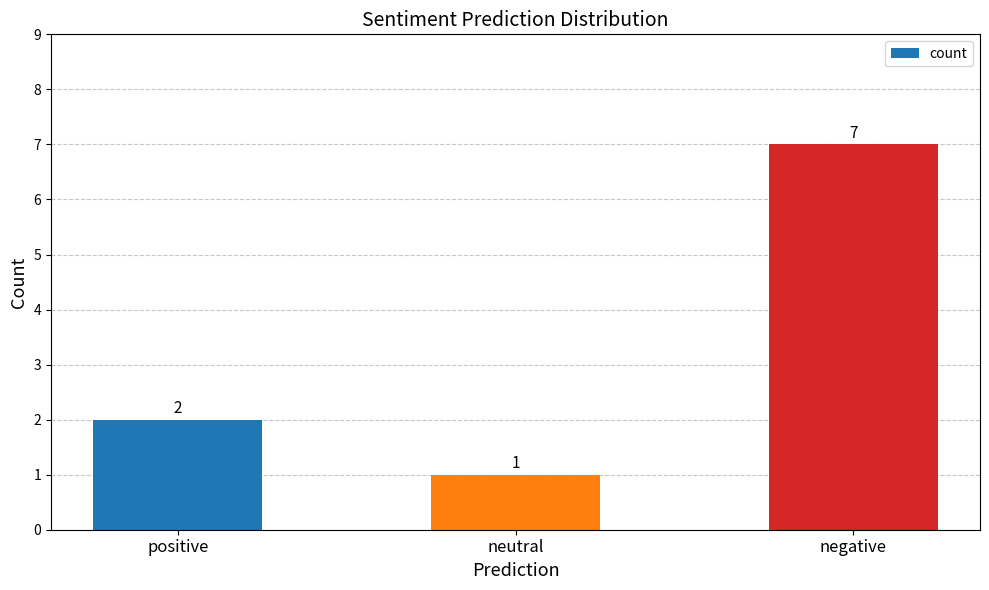

List the labels in order of value, smallest first.

neutral, positive, negative